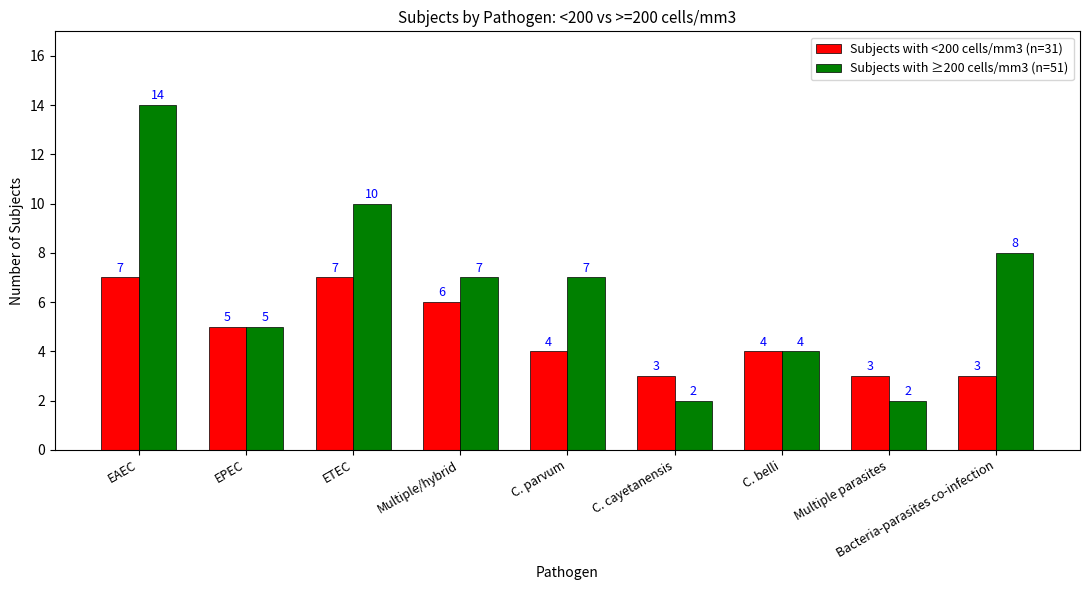

What position from the left is Multiple/hybrid?

4